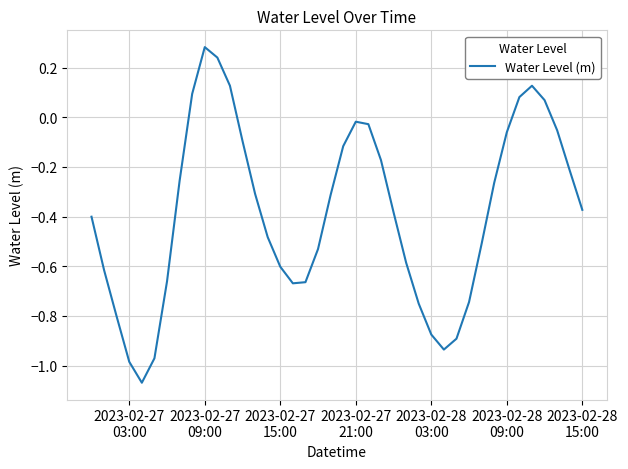

What is the difference between the maximum and minimum values?

1.4